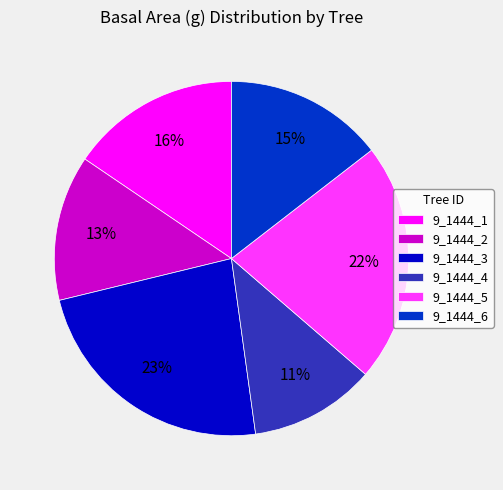

What is the smallest slice in the pie chart?

9_1444_4